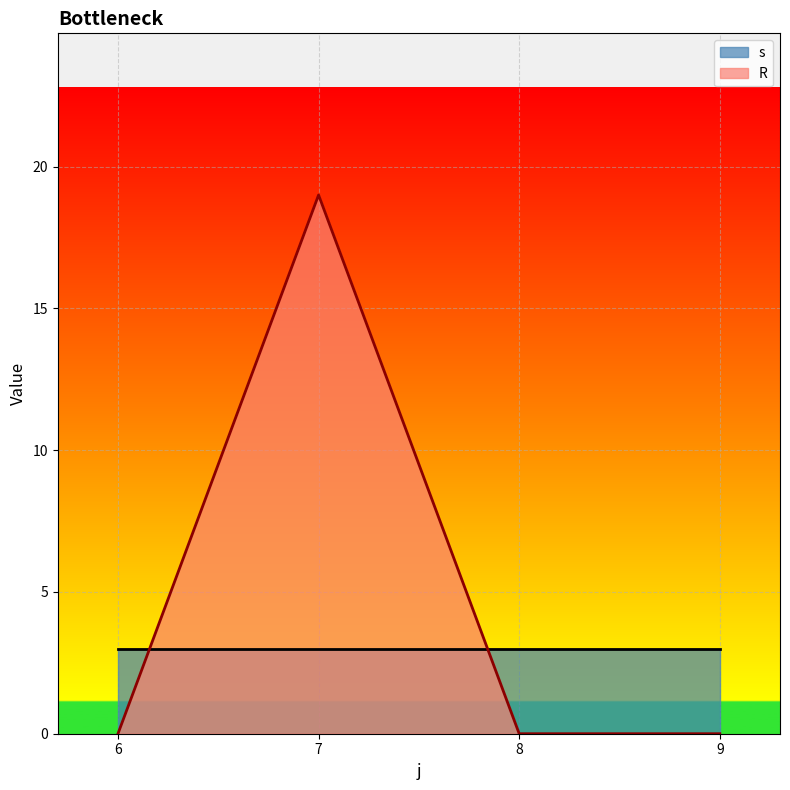

Where is the first local maximum for R?

7